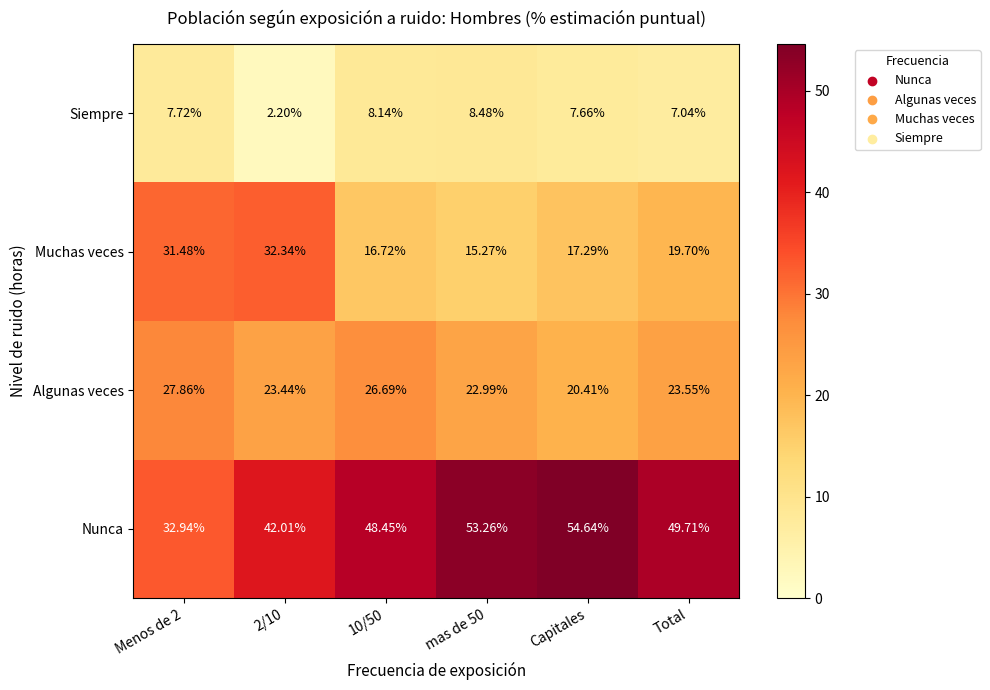

At how many categories does at least one series exceed 28?

6